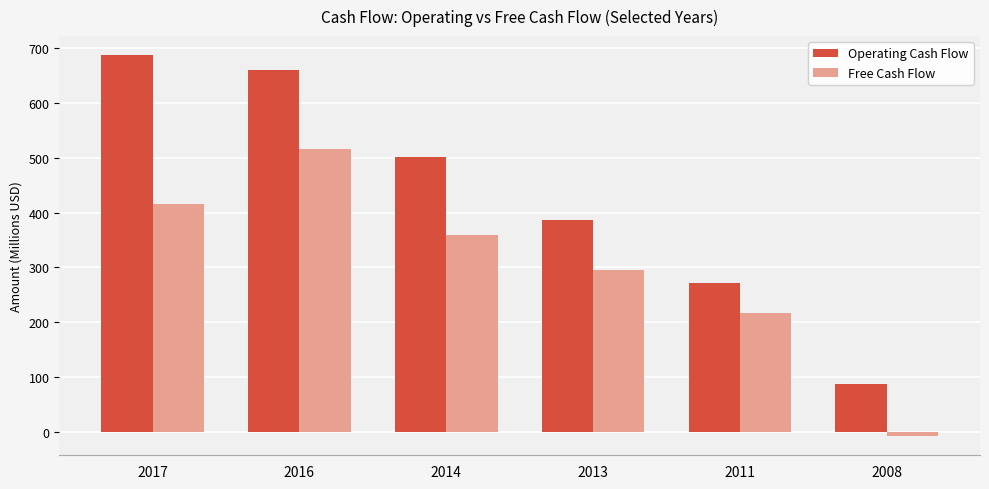

Where is Operating Cash Flow nearest to the value 387?

2013